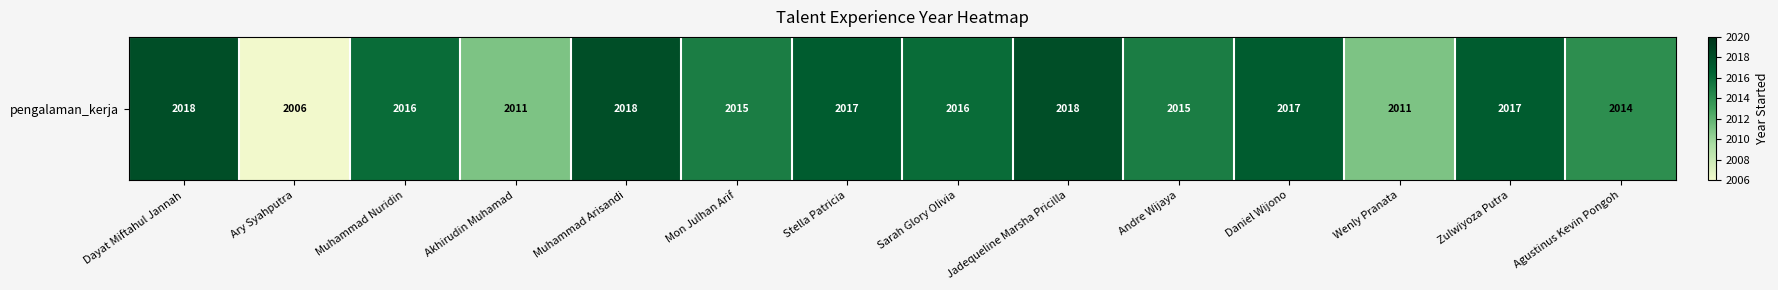

What is the greatest value displayed?

2018